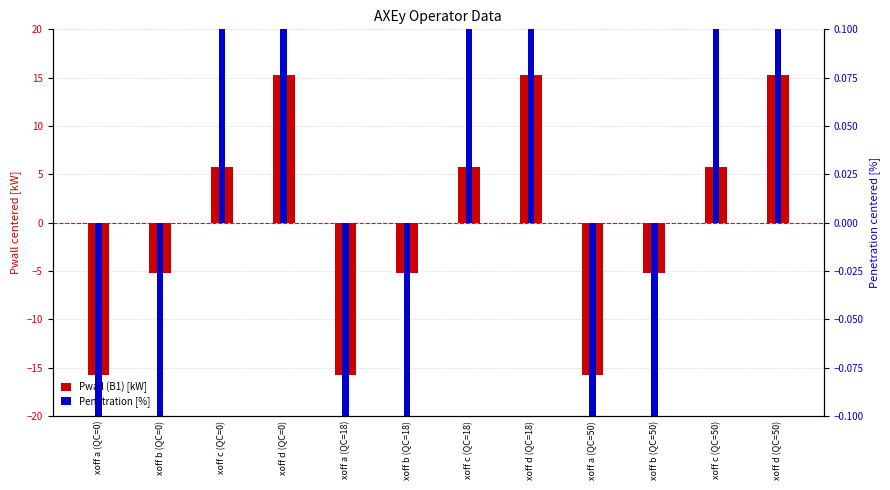

What is the spread (max minus min) of values at xoff b (QC=50)?

5.1